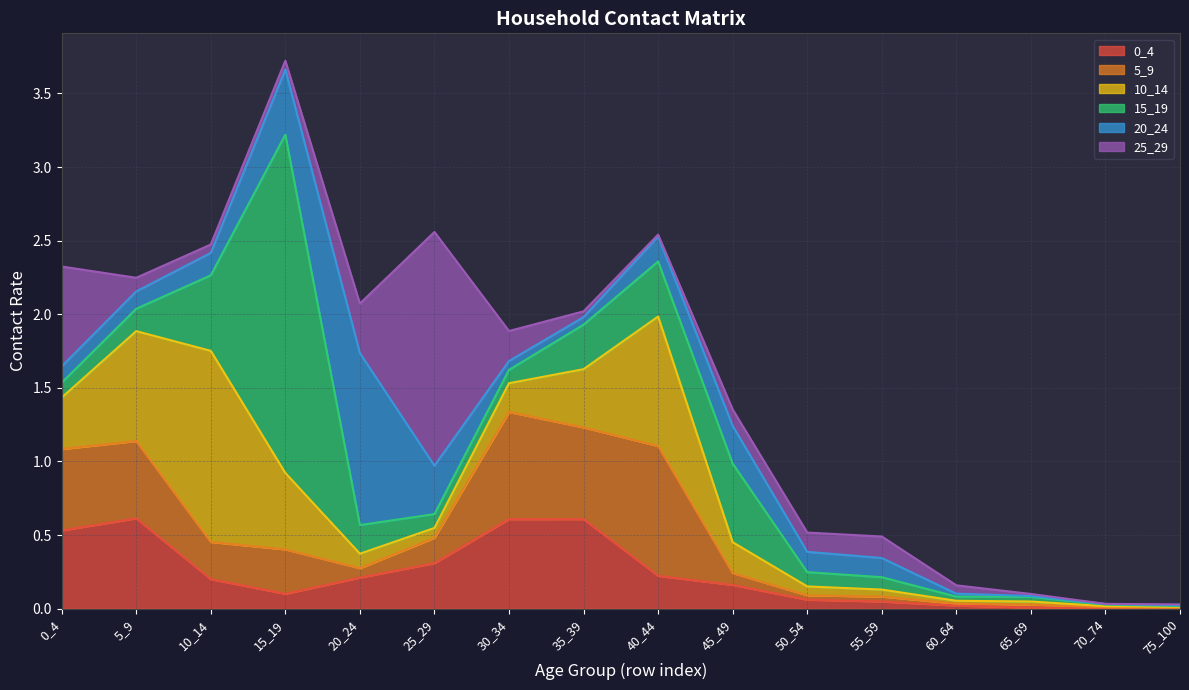

What are all the series names shown in the legend?

0_4, 5_9, 10_14, 15_19, 20_24, 25_29